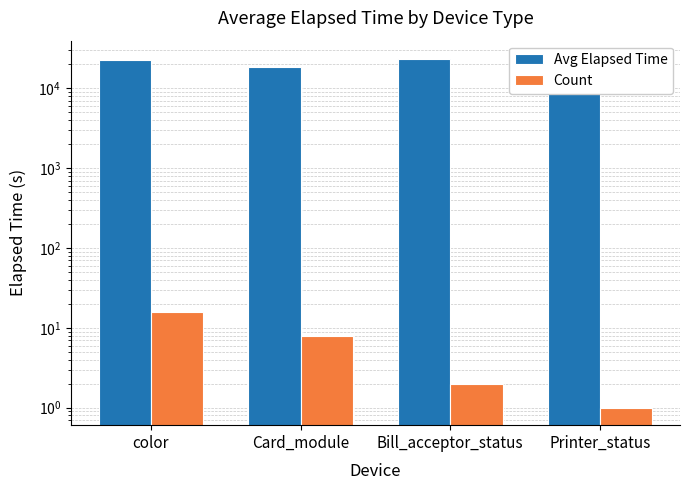

How many distinct data groups are displayed?

2